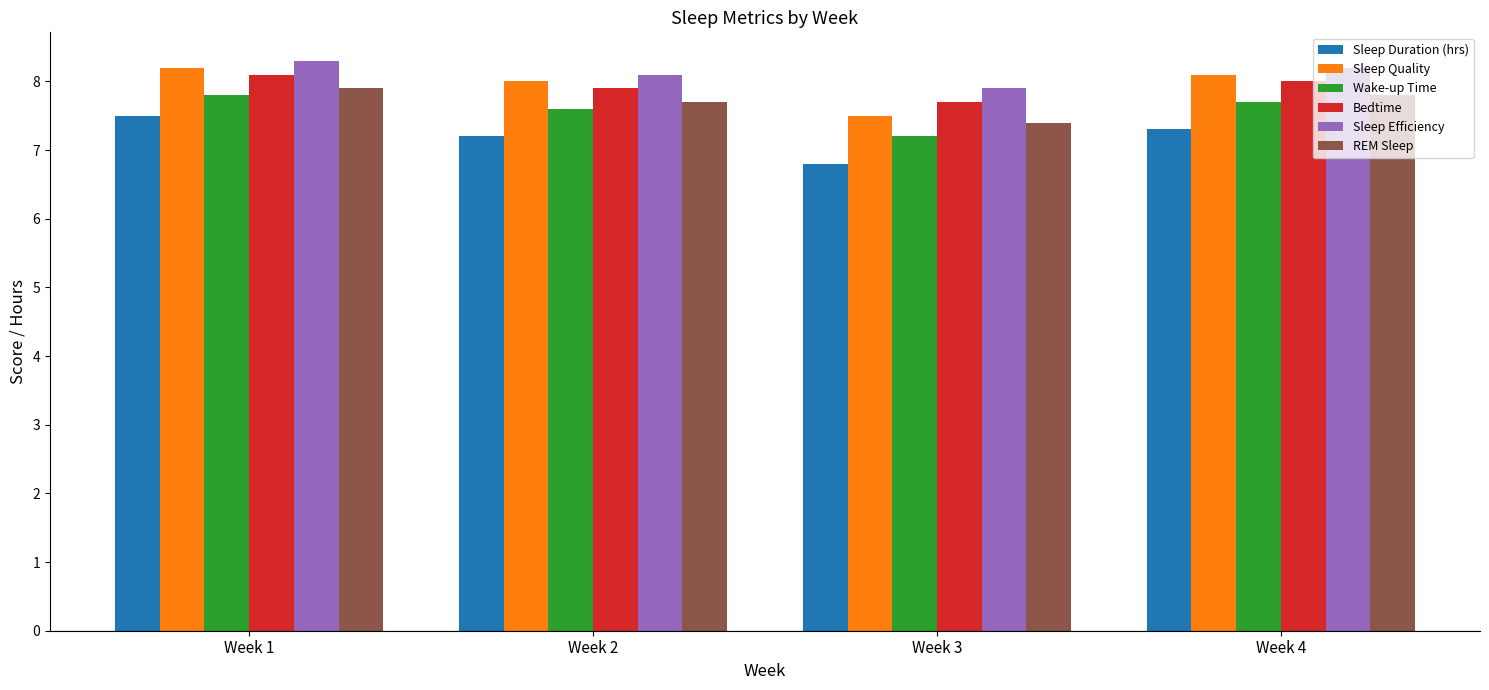

Read the Bedtime value at Week 3.

7.7